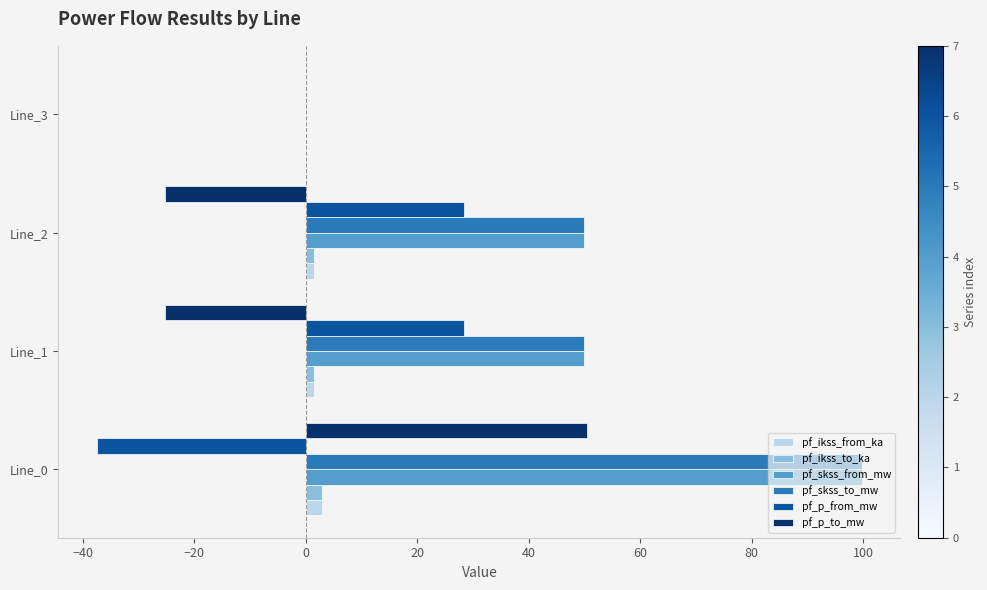

What is the highest value of the pf_skss_to_mw series?

99.8